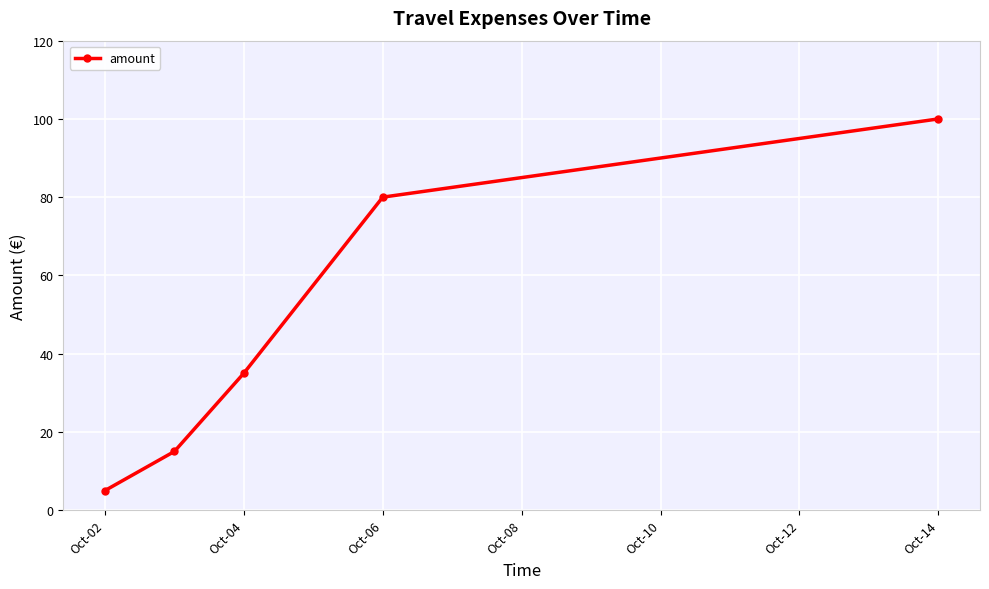

What is the sum of all values?

235